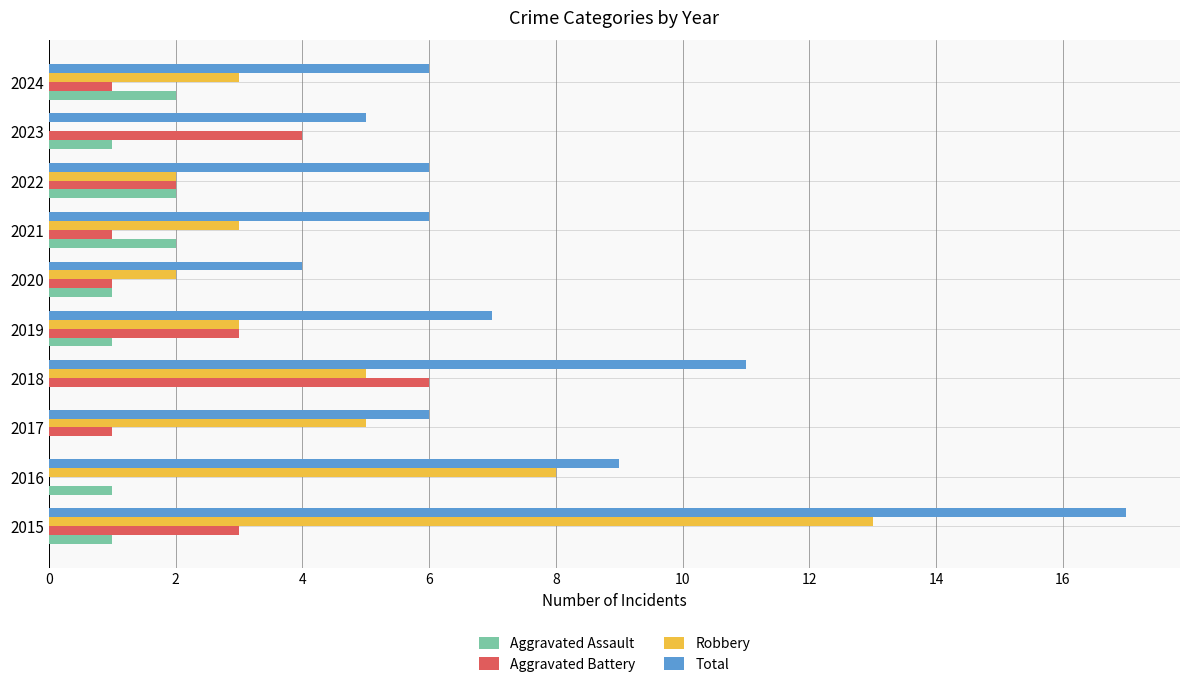

The Aggravated Battery series shows 0 at 2021. True or false?

False